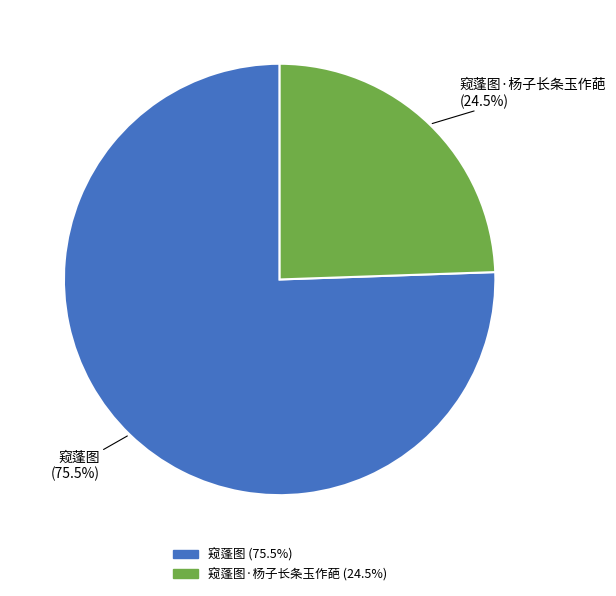

What is the largest slice in the pie chart?

窥蓬图